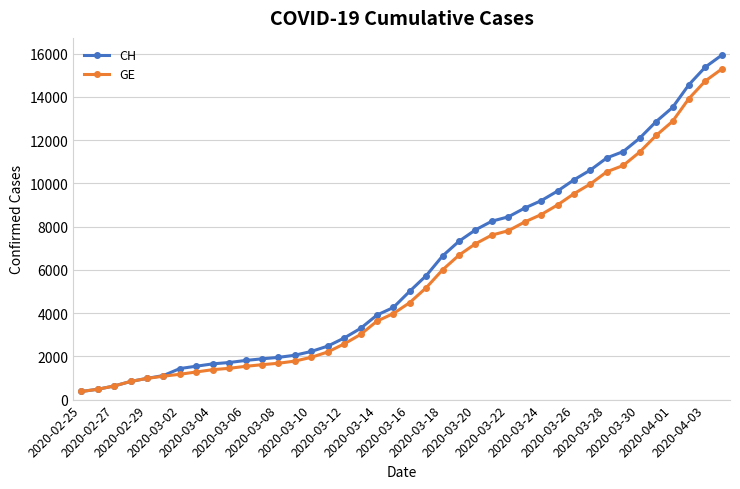

What is the lowest value of the CH series?

375